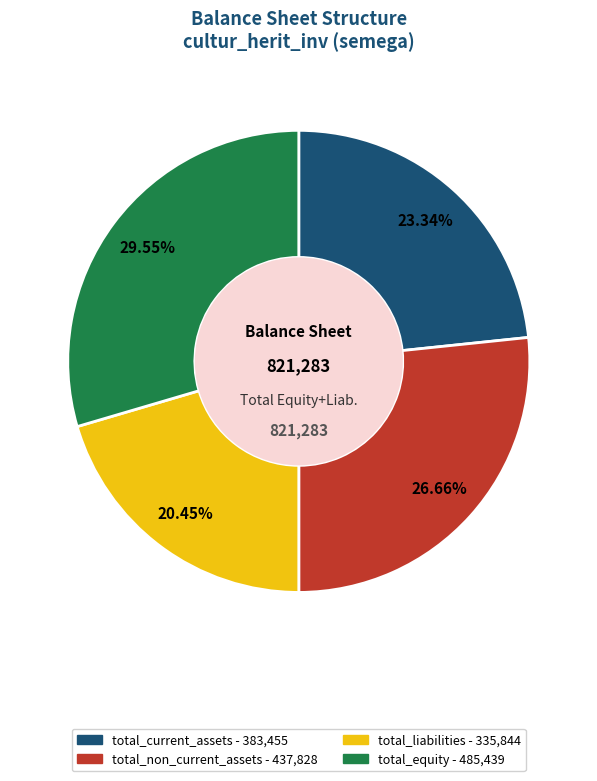

What percentage do total_current_assets and total_non_current_assets together represent?

50.0%